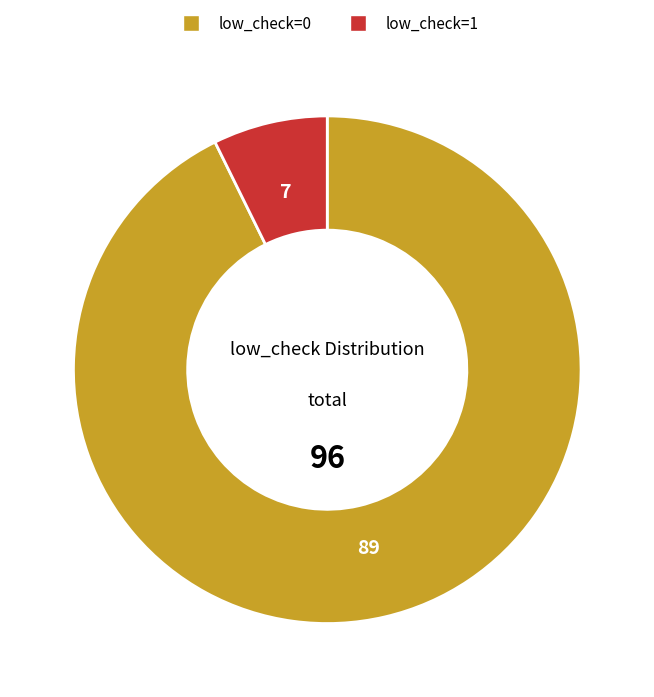

Which category has the smallest portion of the pie?

low_check=1